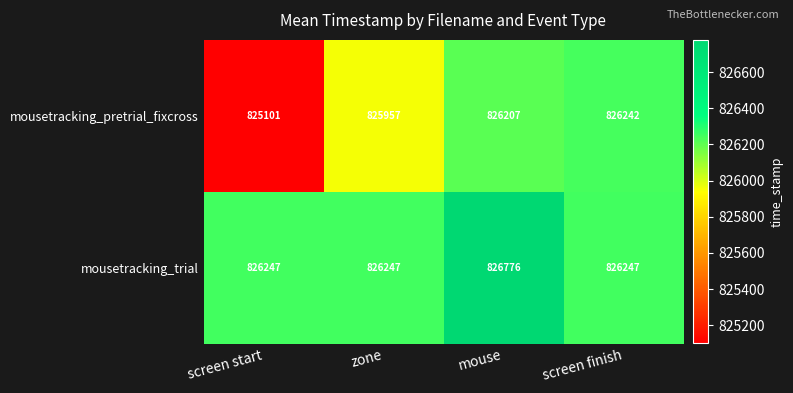

The mousetracking_trial series shows 357563 at screen finish. True or false?

False